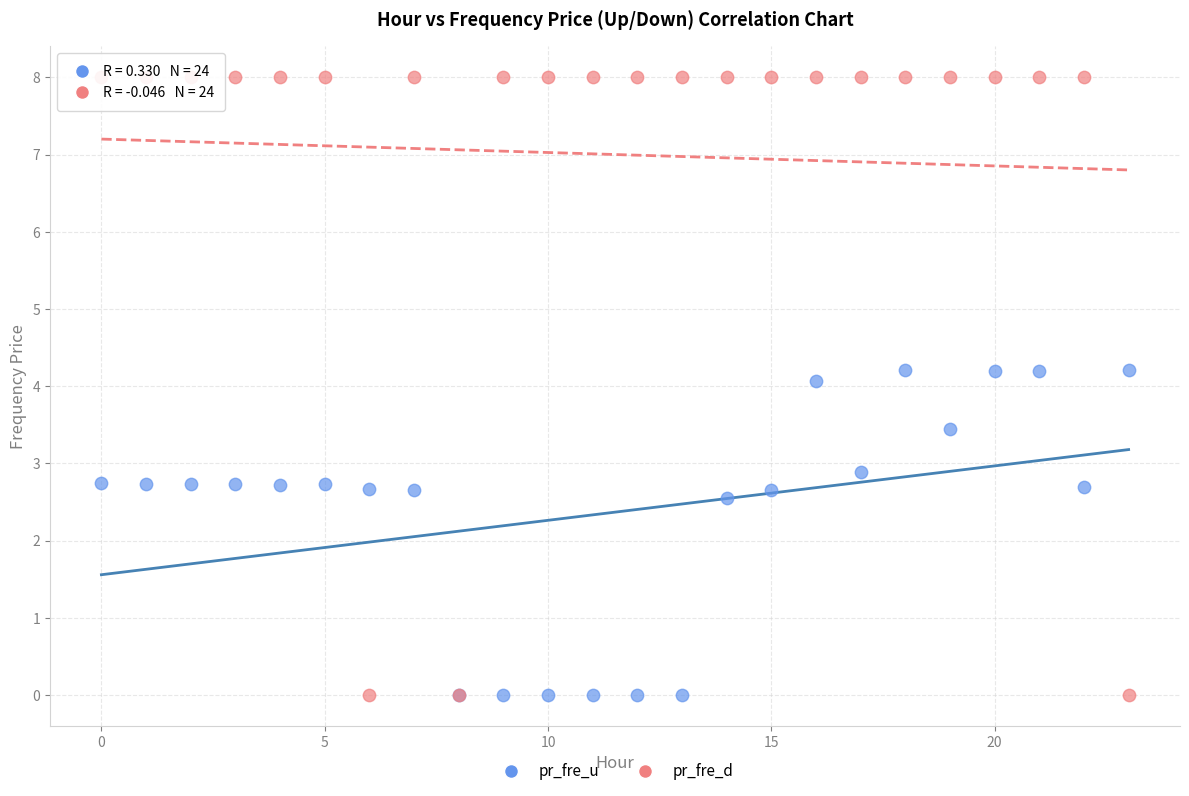

Which series contains the highest Y value?

pr_fre_d